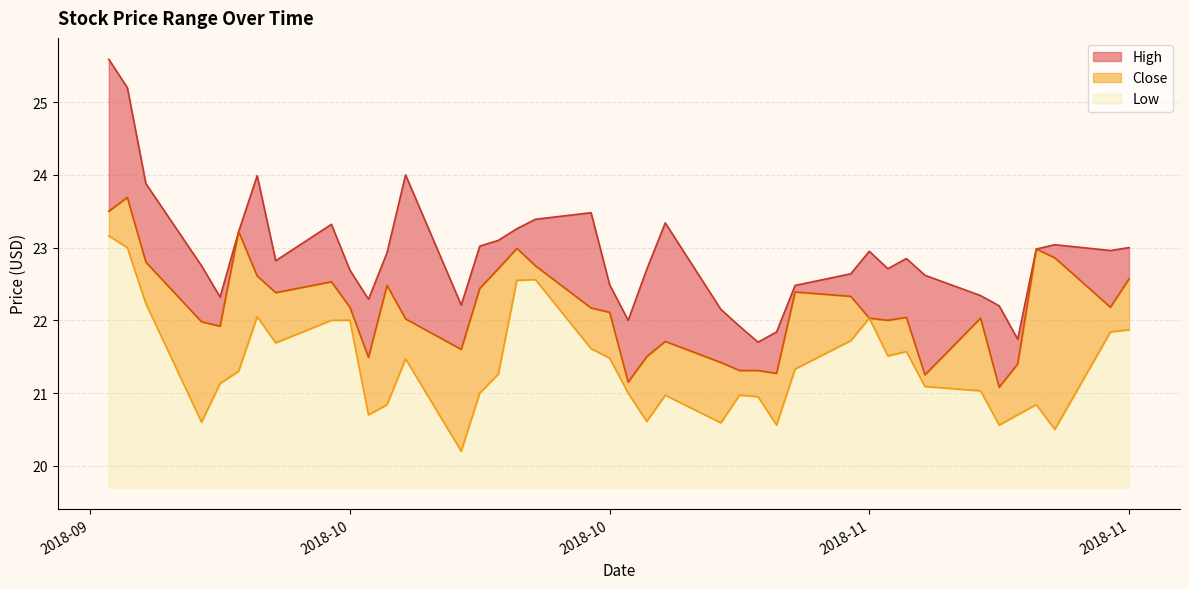

Reading left to right, list all the values displayed in this chart.

High: 25.6	25.2	23.9	22.8	22.3	23.2	24.0	22.8	23.3	22.7	22.3	22.9	24.0	22.2	23.0	23.1	23.3	23.4	23.5	22.5	22.0	22.7	23.3	22.1	21.9	21.7	21.8	22.5	22.6	22.9	22.7	22.9	22.6	22.3	22.2	21.7	23.0	23.0	23.0	23.0
Close: 23.5	23.7	22.8	22.0	21.9	23.2	22.6	22.4	22.5	22.2	21.5	22.5	22.0	21.6	22.4	22.7	23.0	22.8	22.2	22.1	21.1	21.5	21.7	21.4	21.3	21.3	21.3	22.4	22.3	22.0	22.0	22.0	21.2	22.0	21.1	21.4	23.0	22.9	22.2	22.6
Low: 23.2	23.0	22.2	20.6	21.1	21.3	22.1	21.7	22.0	22.0	20.7	20.8	21.5	20.2	21.0	21.3	22.6	22.6	21.6	21.5	21.0	20.6	21.0	20.6	21.0	20.9	20.6	21.3	21.7	22.0	21.5	21.6	21.1	21.0	20.6	20.7	20.8	20.5	21.8	21.9